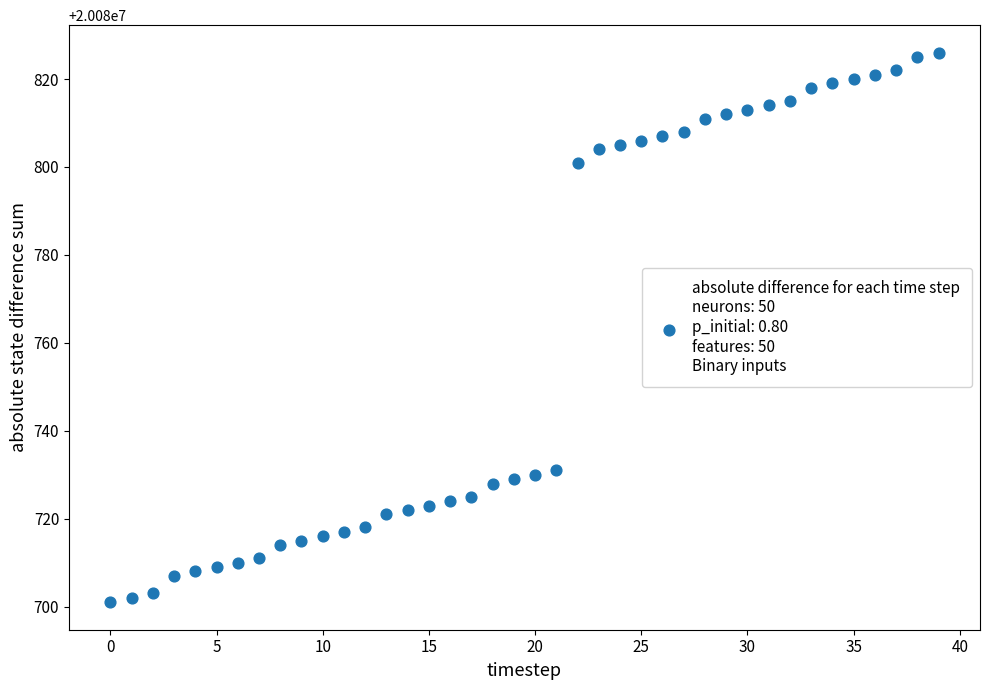

What is the range of Y values (max minus min)?

125